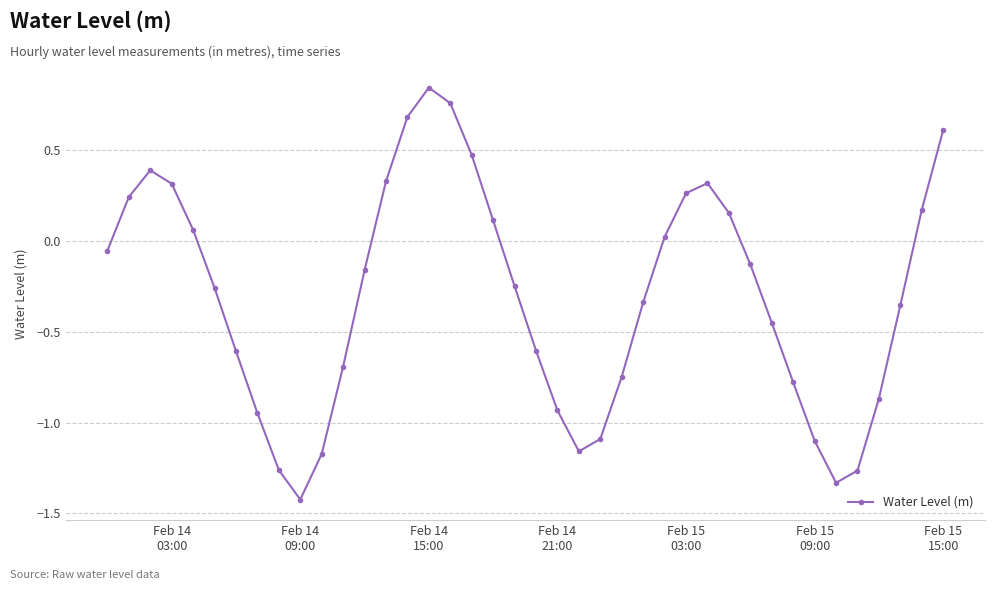

What is the minimum value shown in the chart?

-1.4